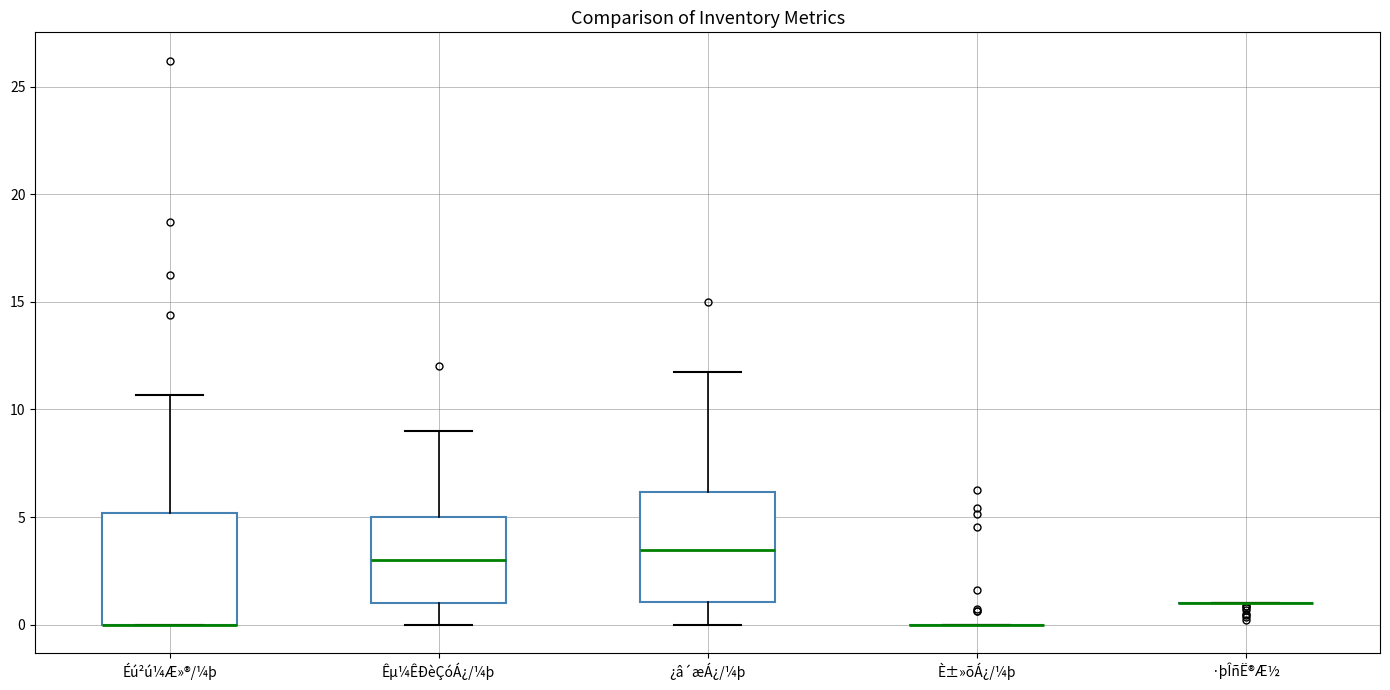

Reading left to right, read every box against the y-axis: the position of its median line, the range the box covers, and the ends of its whiskers. The values are not printed on the chart, so give them approximately, as read against the axis.

Éú²ú¼Æ»®/¼þ: median 0.0 (drawn on the box's lower edge), box 0.0 to 5.0, whiskers 0.0 to 10.5
Êµ¼ÊÐèÇóÁ¿/¼þ: median 3.0, box 1.0 to 5.0, whiskers 0.0 to 9.0
¿â´æÁ¿/¼þ: median 3.5, box 1.0 to 6.0, whiskers 0.0 to 12.0
È±»õÁ¿/¼þ: box collapsed to a line at 0.0, whiskers 0.0 to 0.0
·þÎñË®Æ½: box collapsed to a line at 1.0, whiskers 1.0 to 1.0